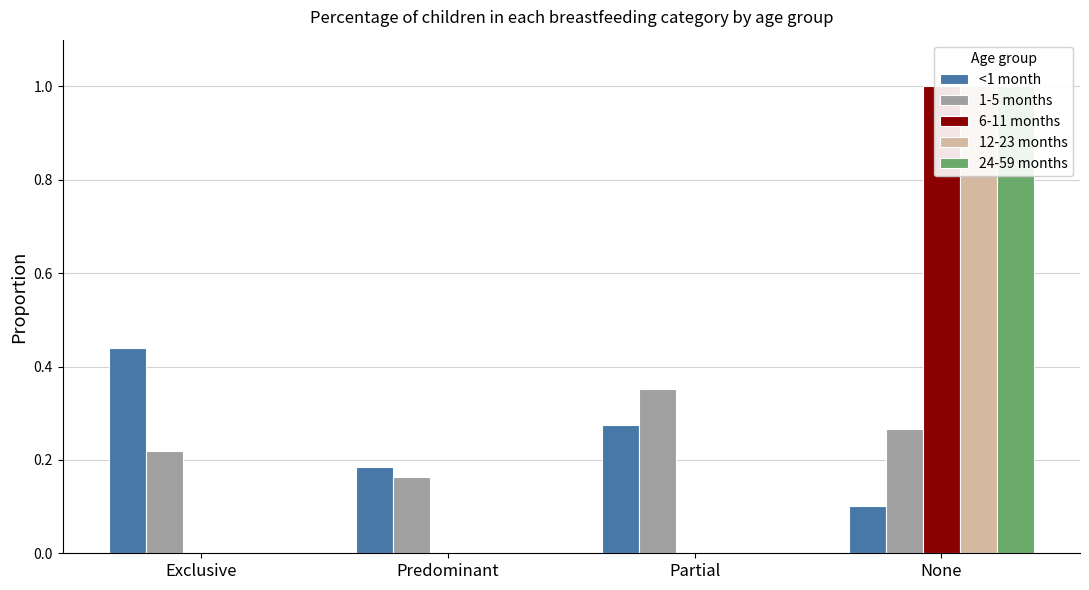

How many 12-23 months values are between 0 and 1?

4